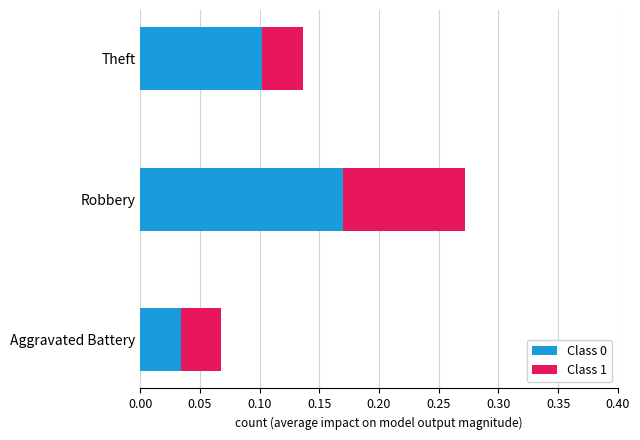

The Class 0 series shows 0.1 at Theft. True or false?

True